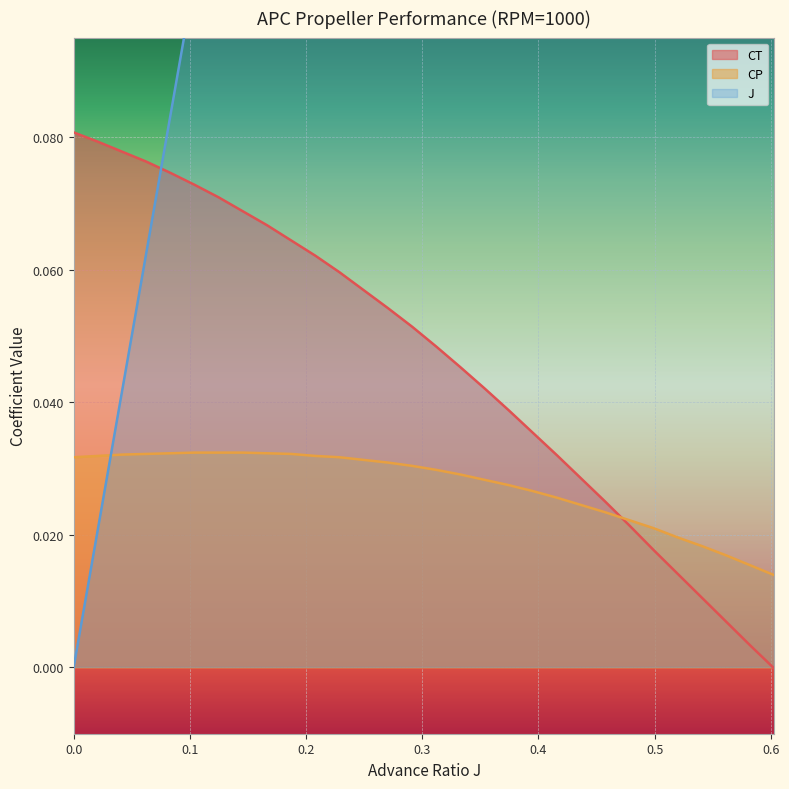

At how many categories does at least one series exceed 0?

30